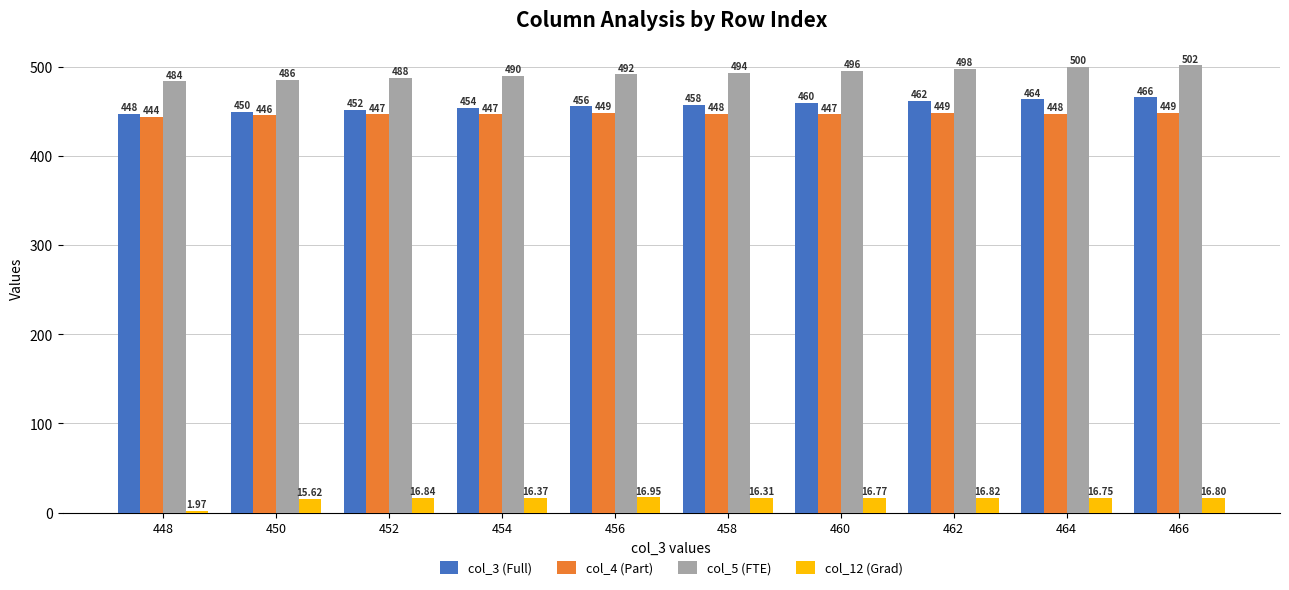

What are all the series names shown in the legend?

col_3 (Full), col_4 (Part), col_5 (FTE), col_12 (Grad)